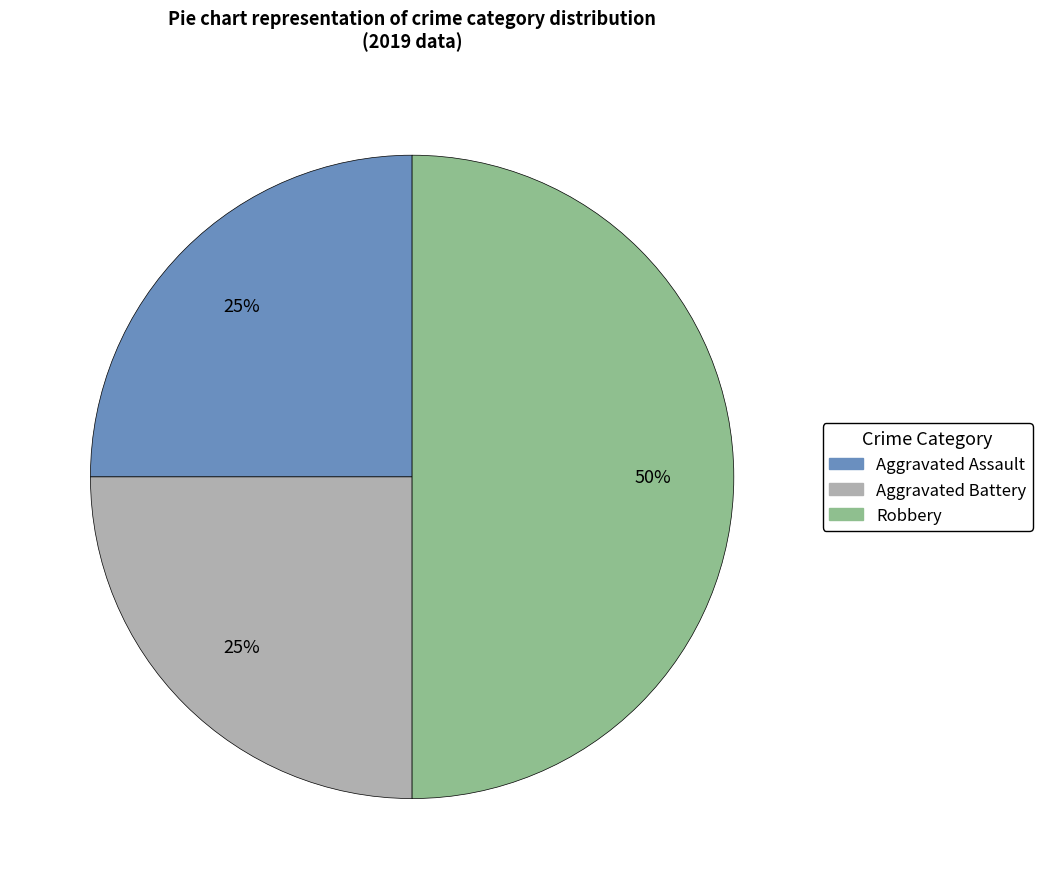

Is Aggravated Assault the majority of the pie?

No